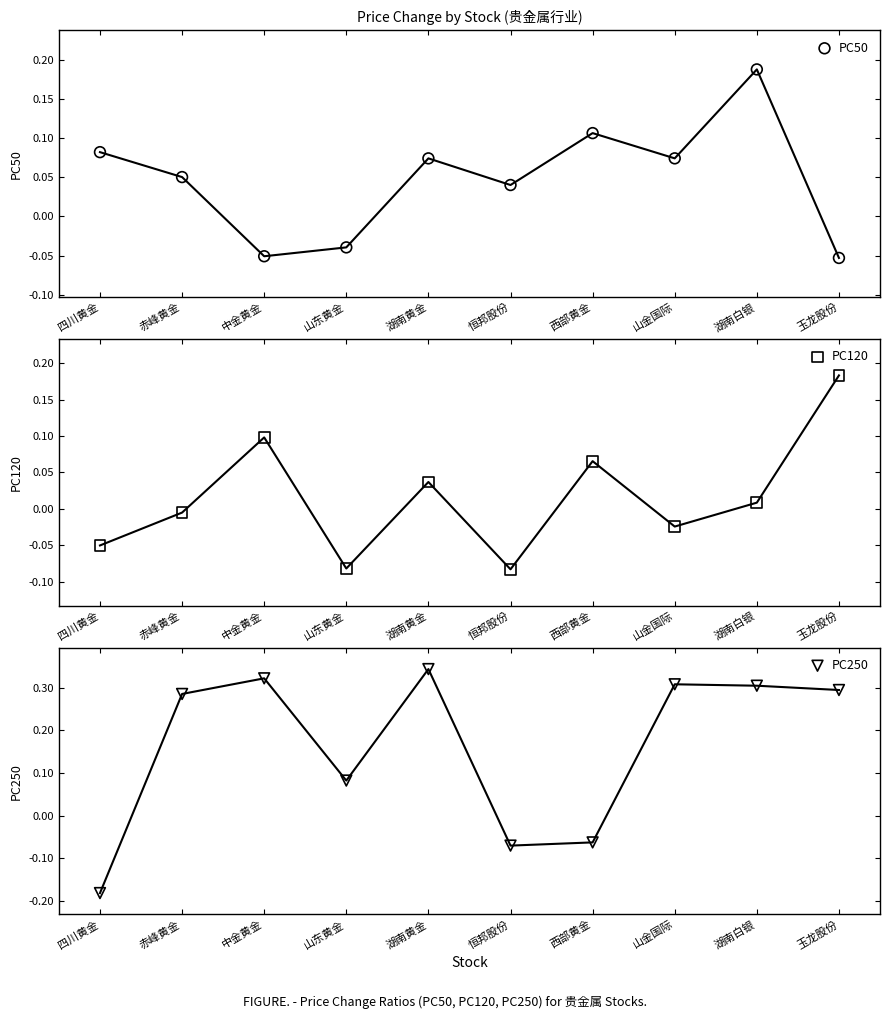

What is the total value across all series at 玉龙股份?

0.4